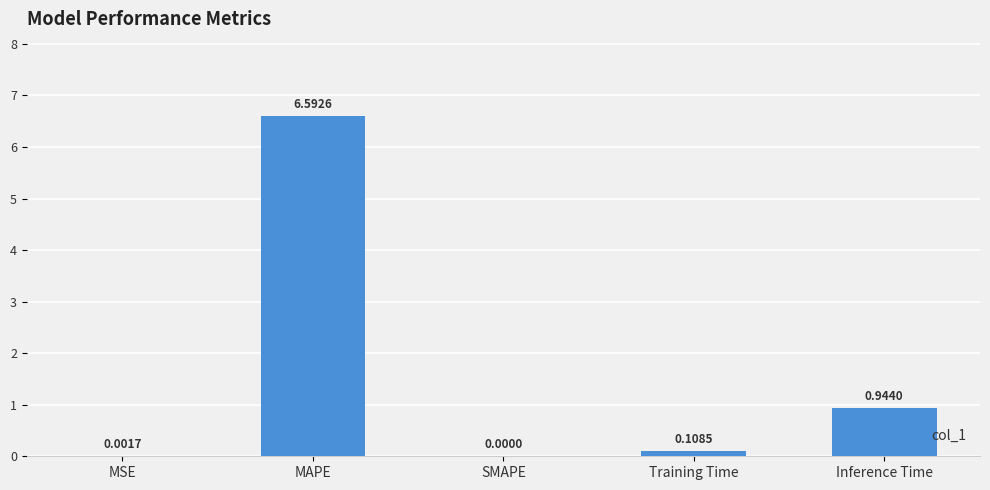

What is the difference between the values at MSE and MAPE?

6.6